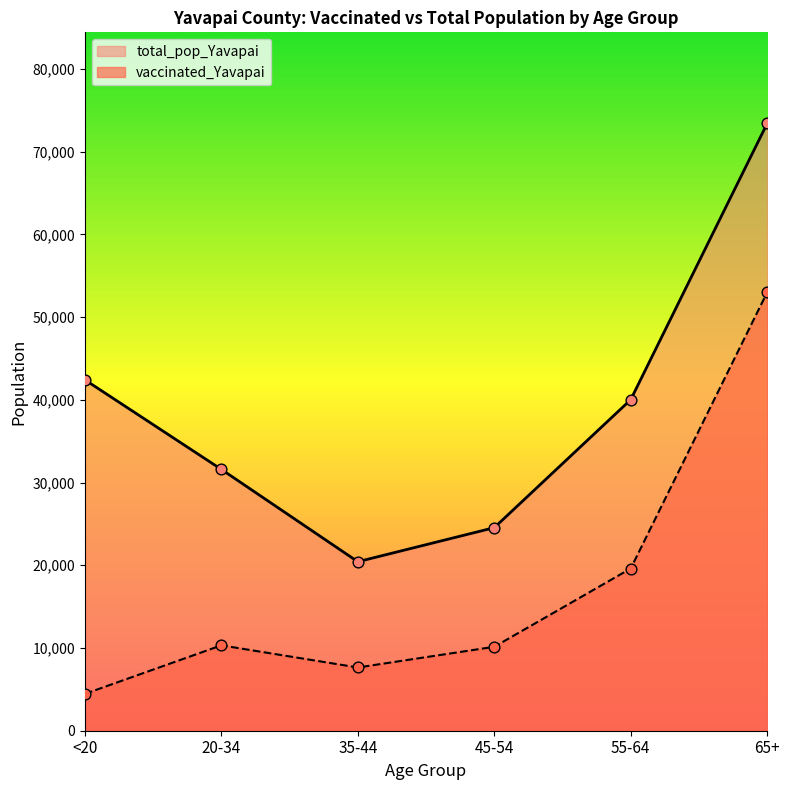

Which series reaches the minimum Y coordinate?

vaccinated_Yavapai